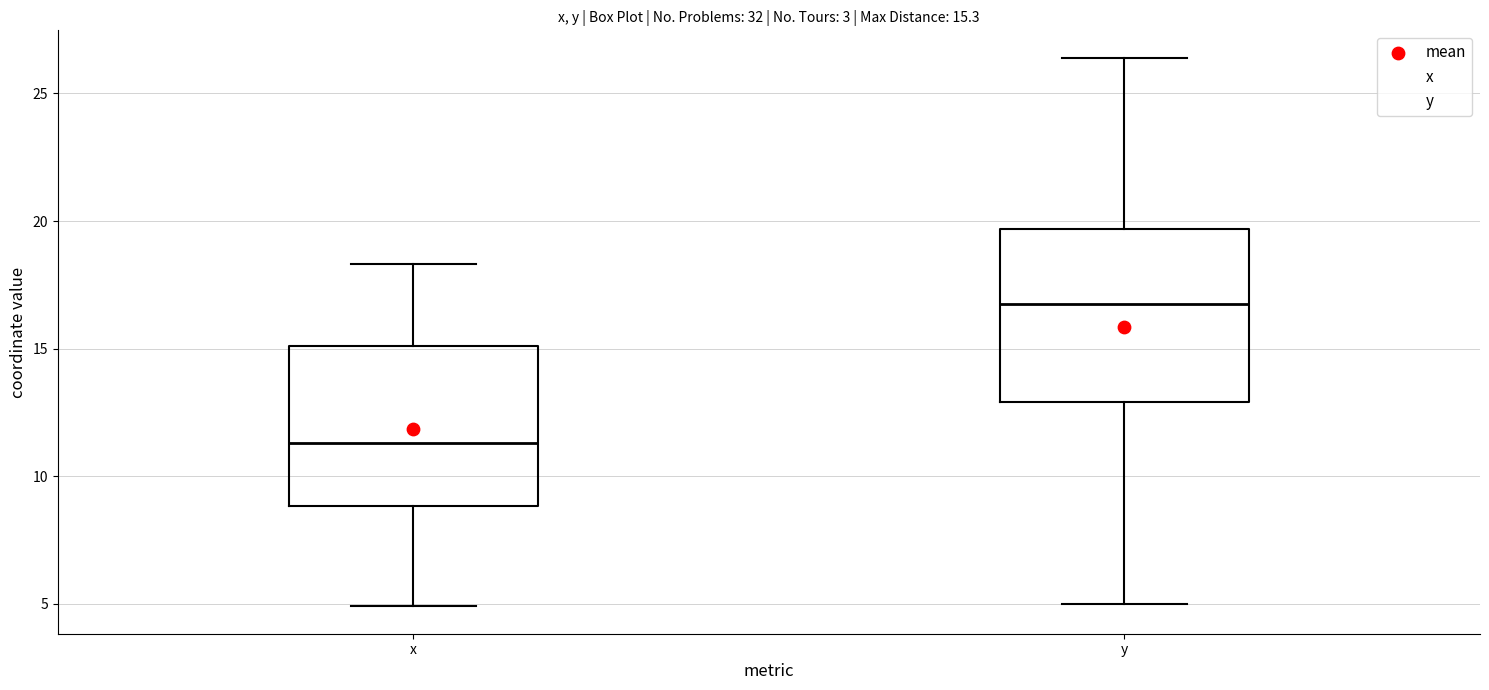

Comparing the boxes themselves (not the whiskers), which one is the tallest?

y